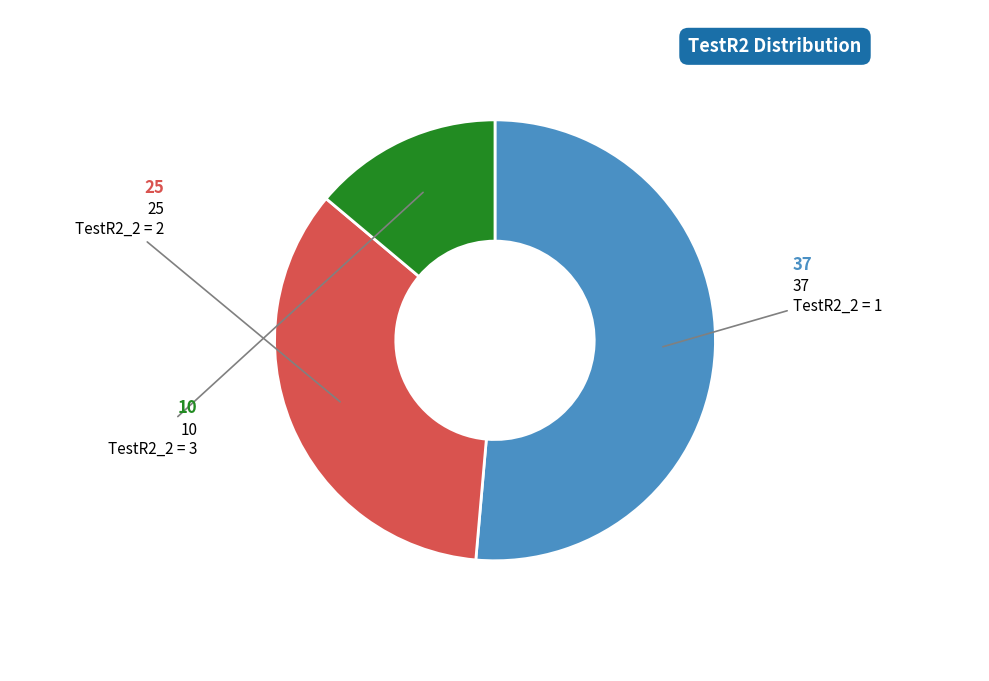

Rank the categories by value from lowest to highest.

TestR2_2 = 3, TestR2_2 = 2, TestR2_2 = 1